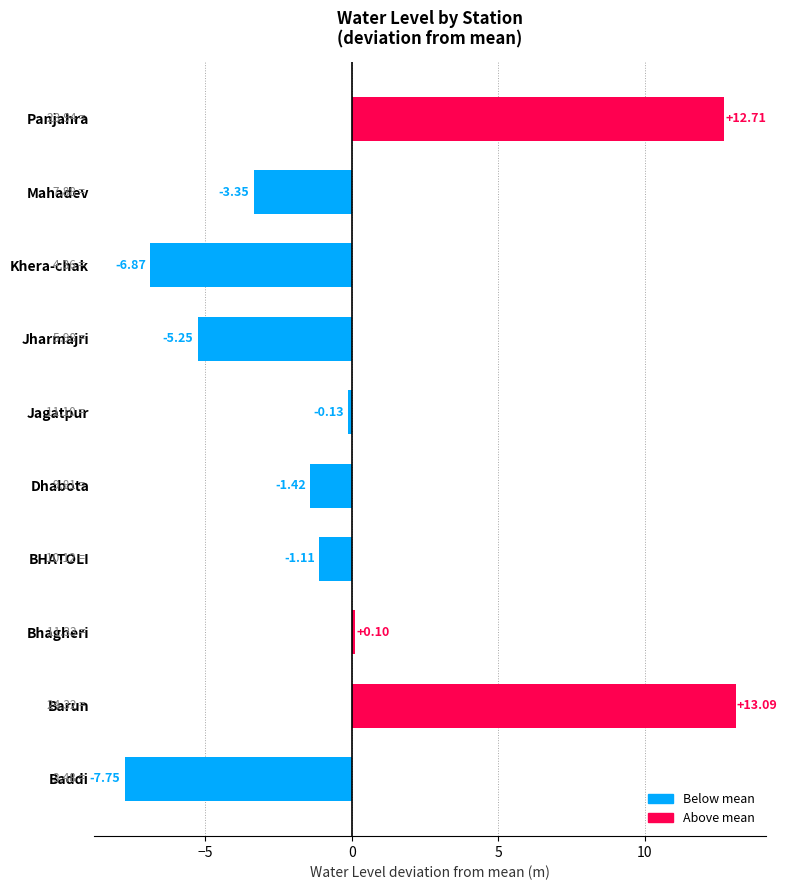

Rank the categories by value from lowest to highest.

Baddi, Khera-chak, Jharmajri, Mahadev, Dhabota, BHATOLI, Jagatpur, Bhagheri, Panjahra, Barun